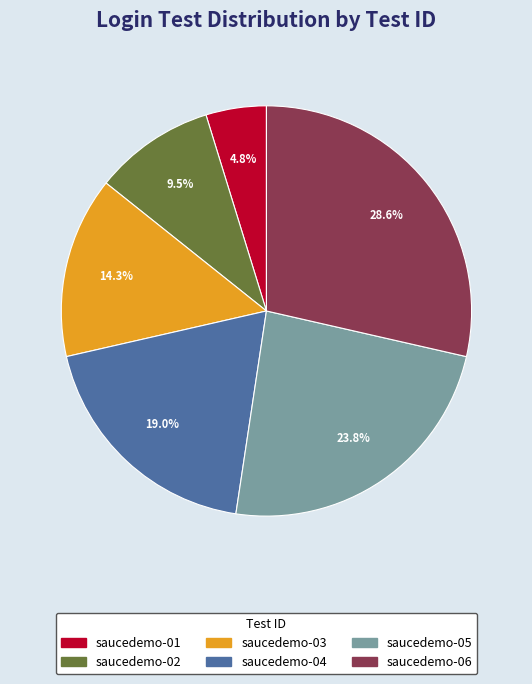

Rank the categories by value from highest to lowest.

saucedemo-06, saucedemo-05, saucedemo-04, saucedemo-03, saucedemo-02, saucedemo-01